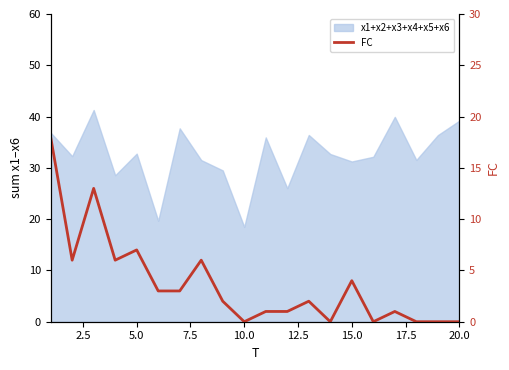

How many lines are shown in the chart?

1